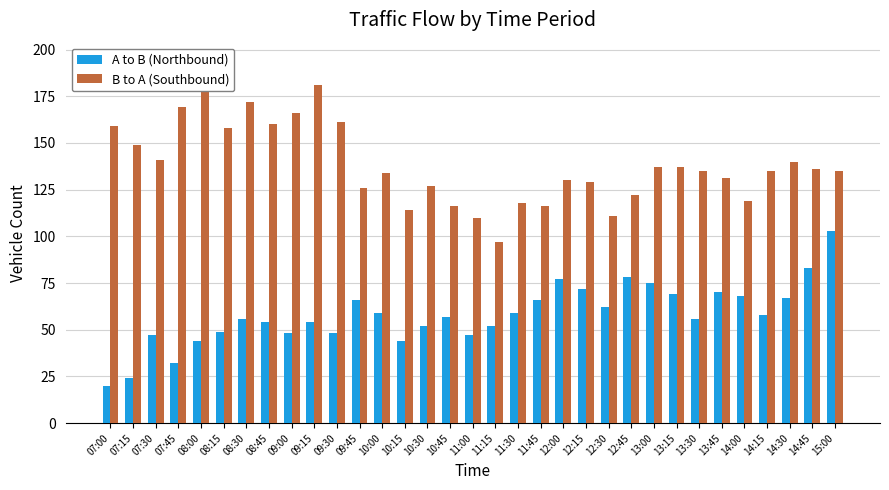

Which category has the lowest value across all series?

07:00